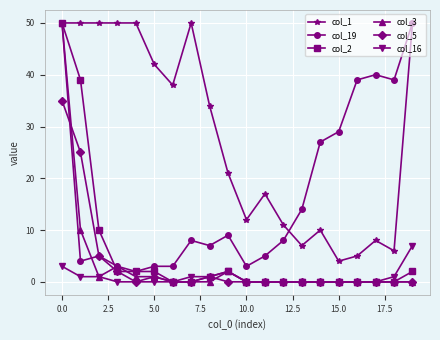

True or false: col_2 has more than 0 points higher than both neighbors.

True